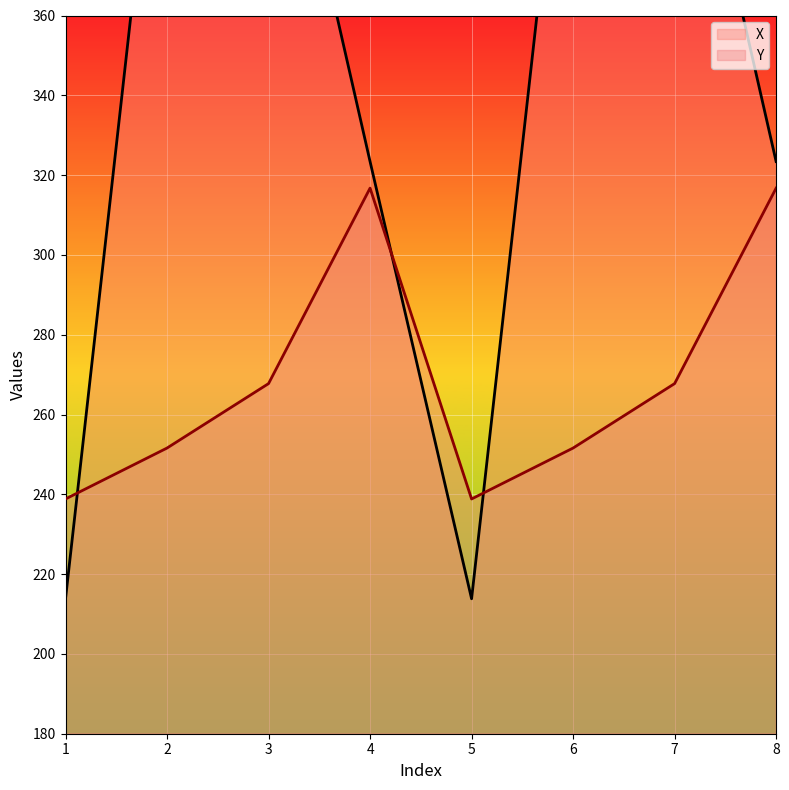

At which category does Y reach its first local peak?

4